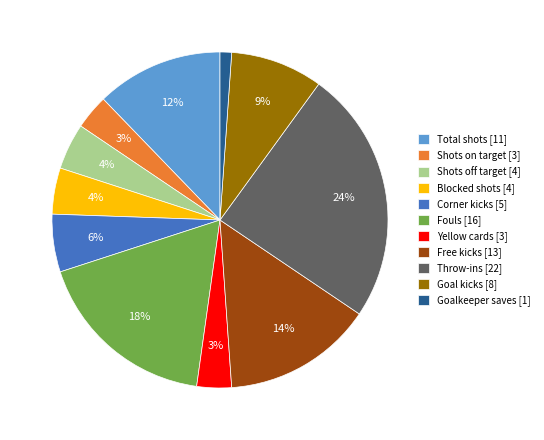

Is the sum of Free kicks [13] and Corner kicks [5] greater than half?

No